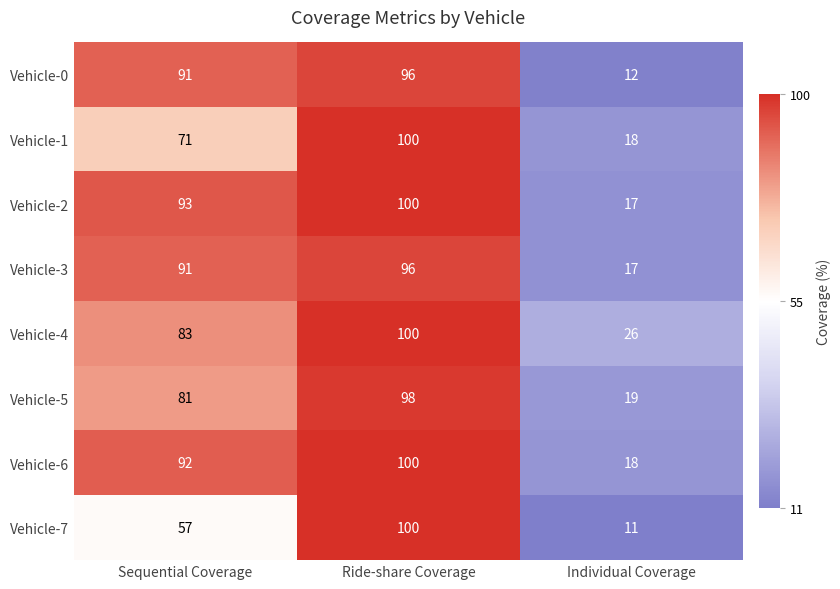

Reading right to left, what are all the values shown in this chart?

Vehicle-0: 12	96	91
Vehicle-1: 18	100	71
Vehicle-2: 17	100	93
Vehicle-3: 17	96	91
Vehicle-4: 26	100	83
Vehicle-5: 19	98	81
Vehicle-6: 18	100	92
Vehicle-7: 11	100	57